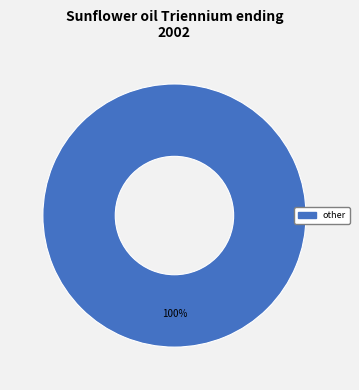

Does any single category account for the majority?

Yes